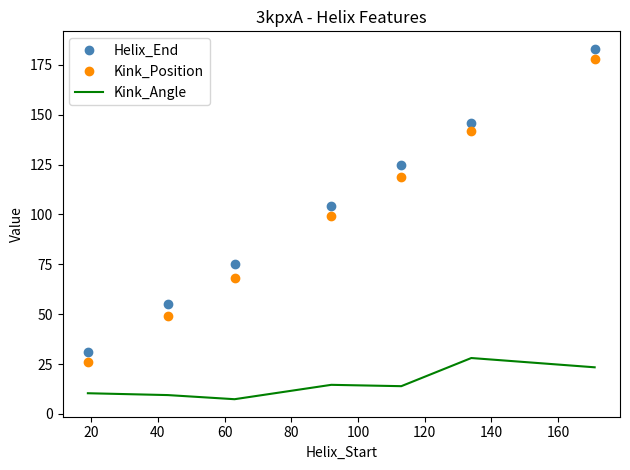

What is the average value of the Kink_Position series?

97.3